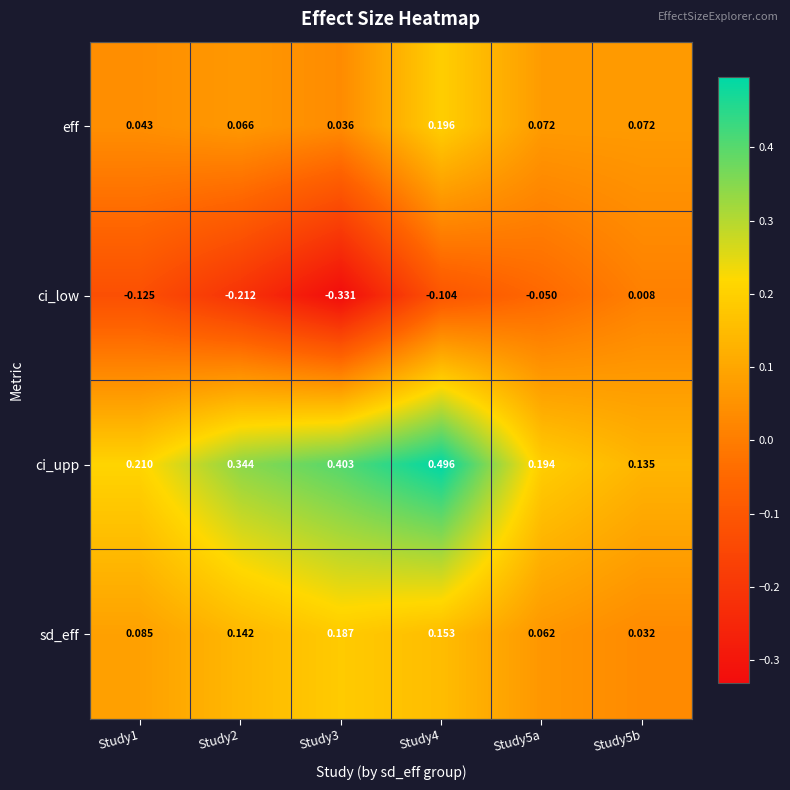

Which series has the largest total across all categories?

ci_upp